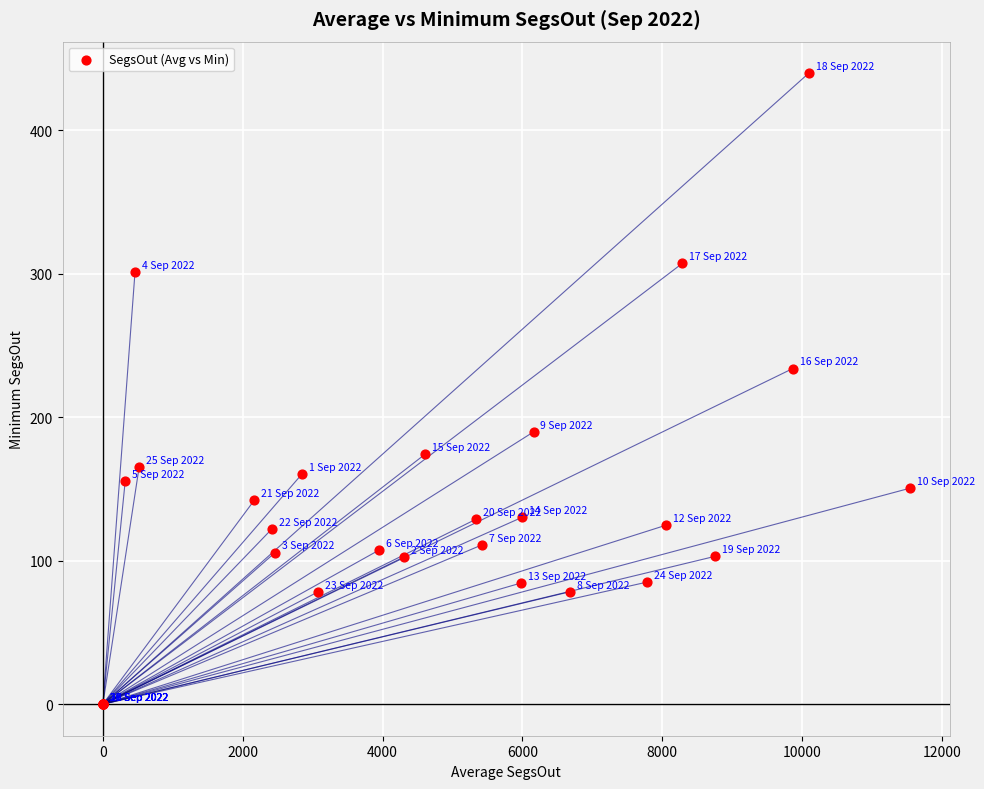

What Y value in the scatter plot is closest to 219?

233.9